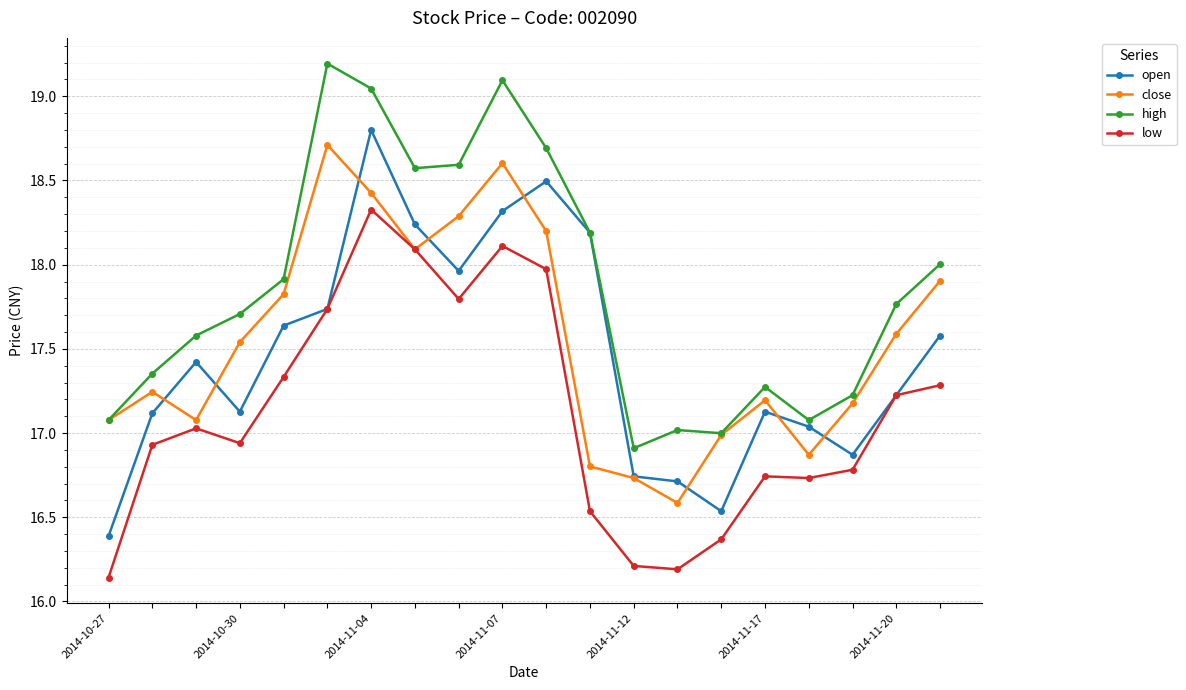

True or false: high and low intersect in this chart.

False